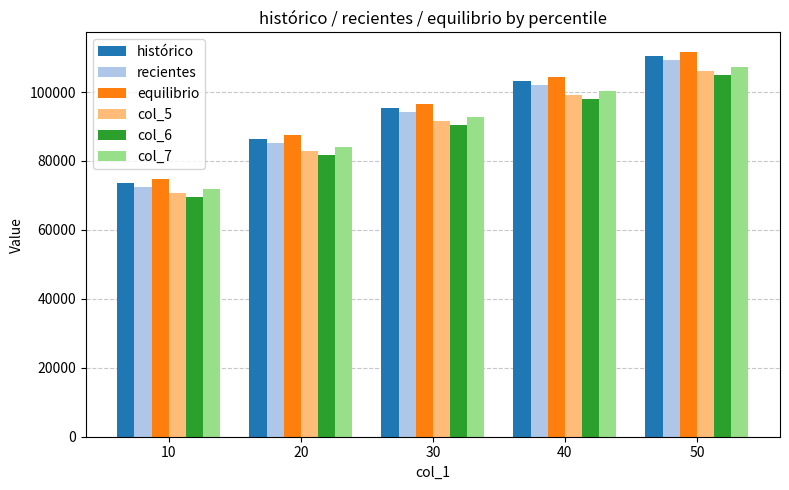

At 50, list the series in order from largest to smallest.

equilibrio, histórico, recientes, col_7, col_5, col_6